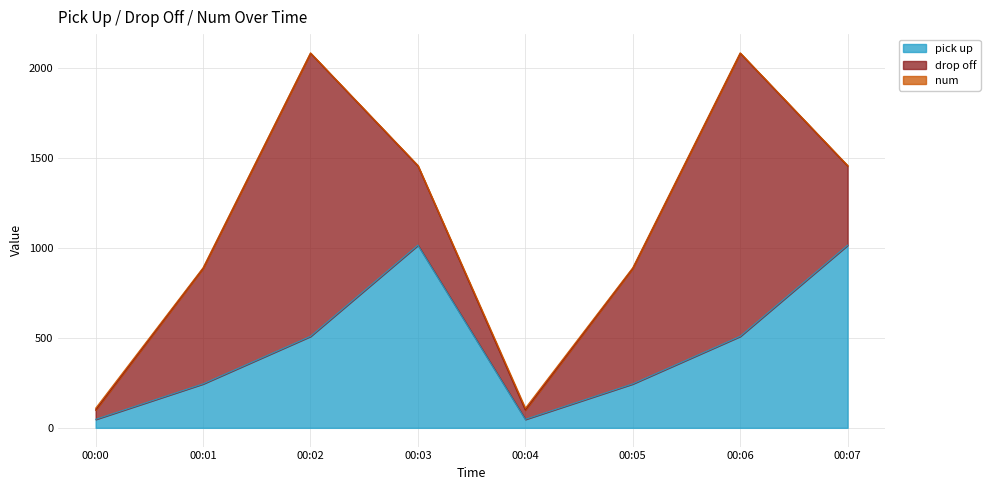

What is the sum of the drop off values at 00:02 and 00:00?

1624